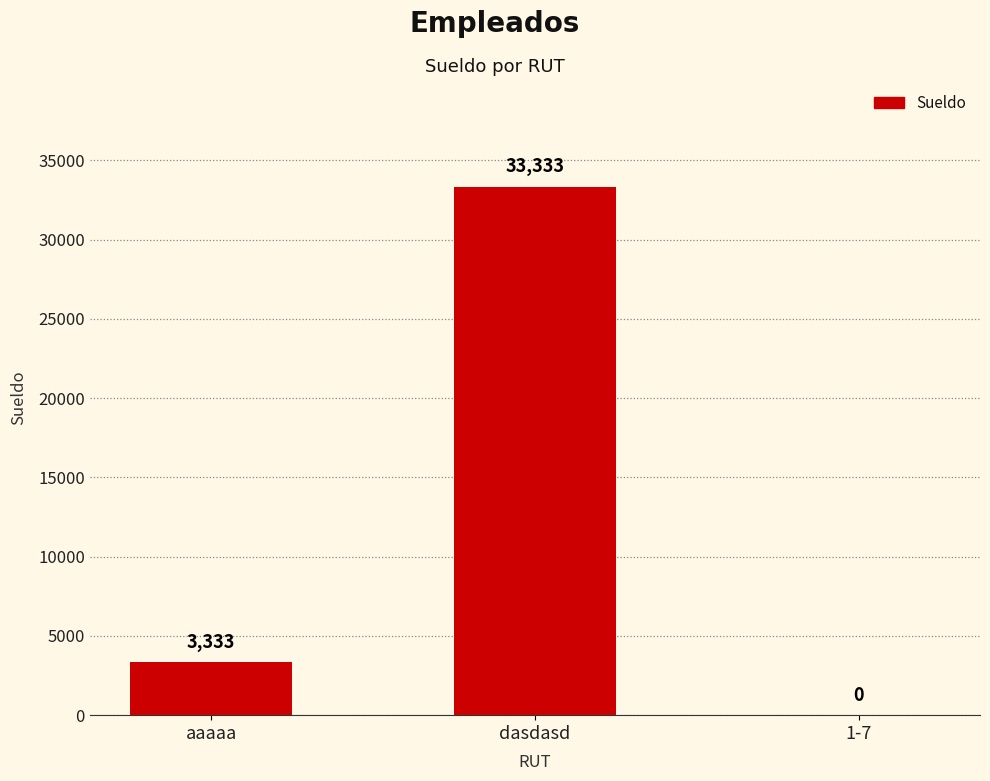

Read the value at dasdasd, to the nearest 10.

33330